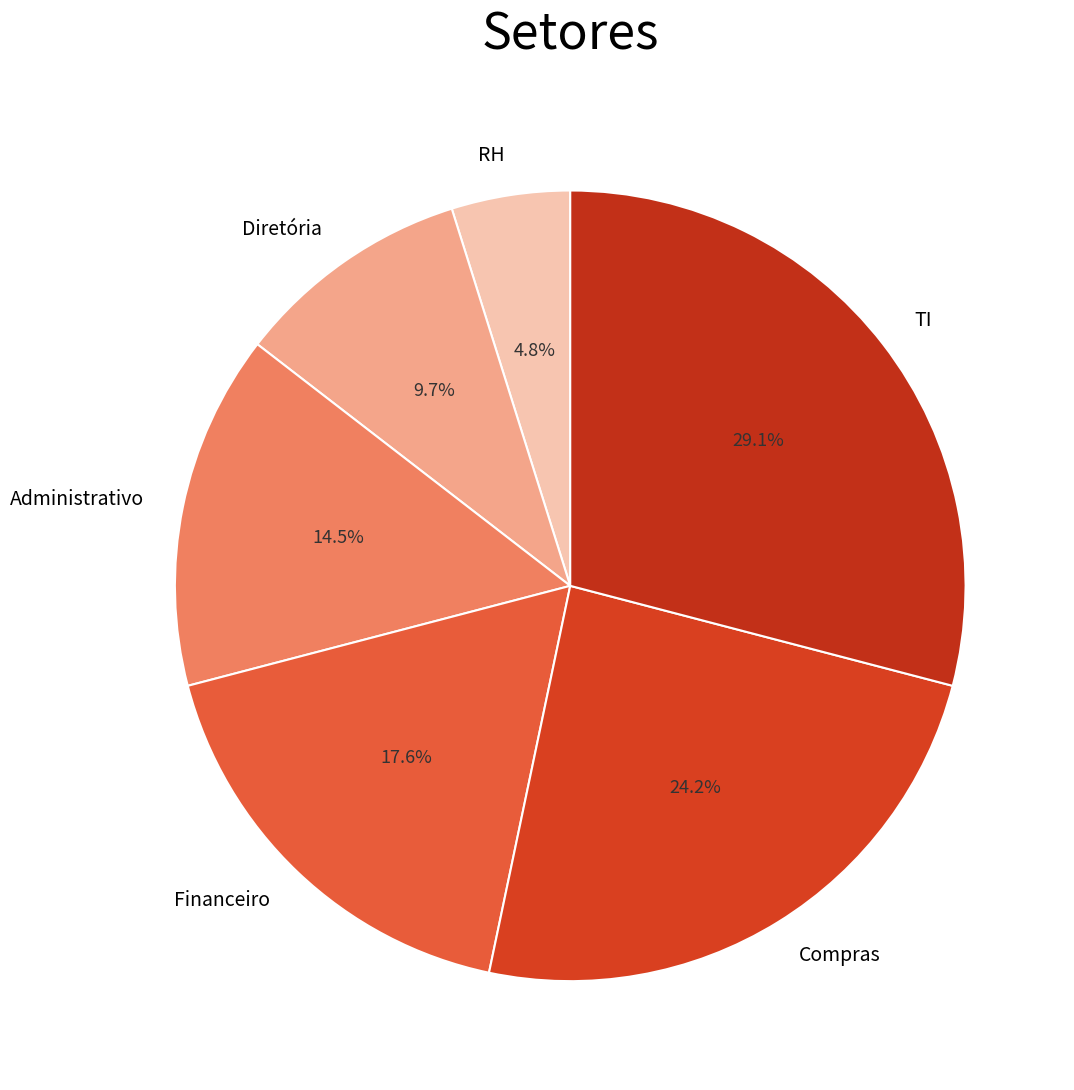

What is the ratio of the value at Administrativo to the value at Compras?

0.6